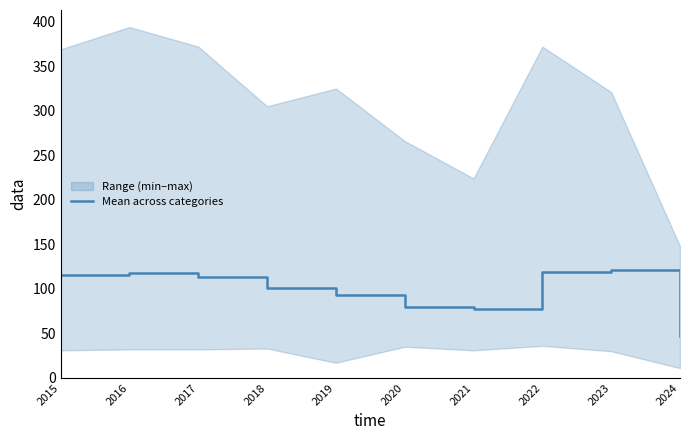

At which category does the data reach its first local peak?

2016